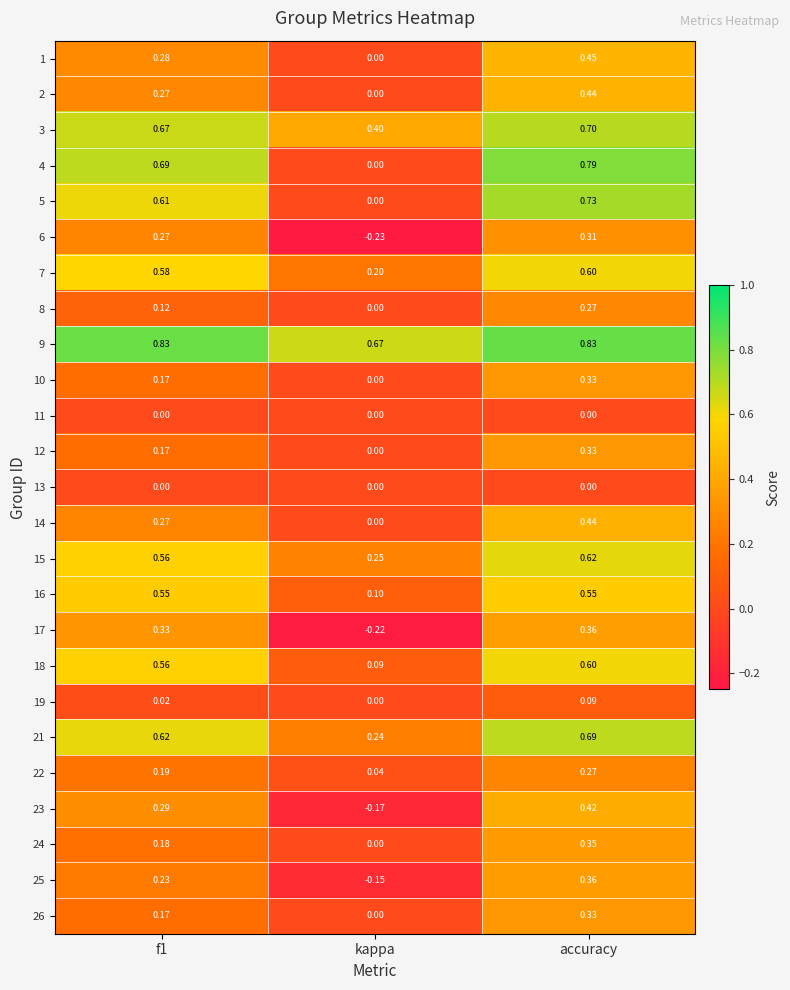

Where is 24 nearest to the value 0?

kappa